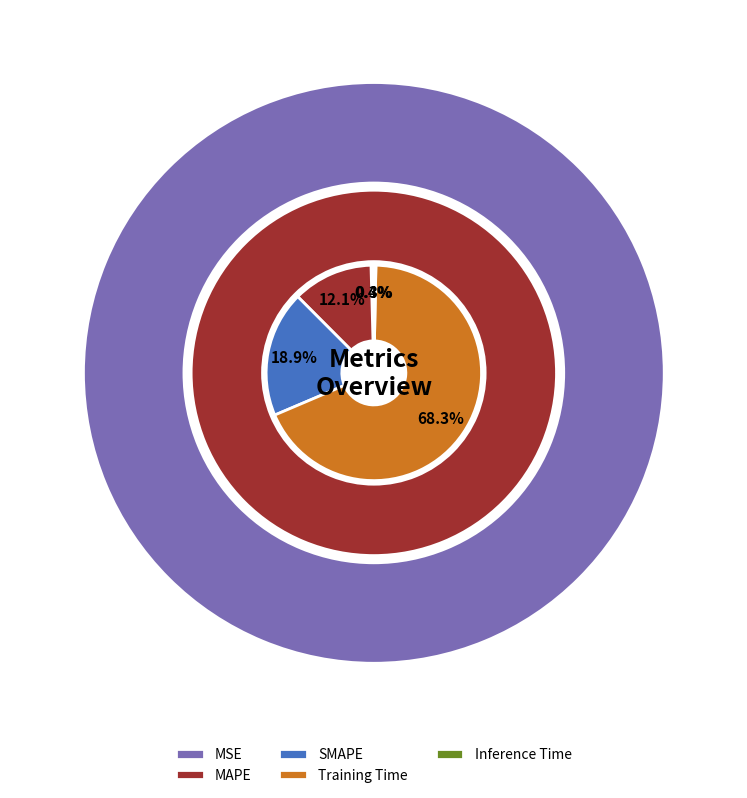

Which category has the biggest portion of the pie?

Training Time